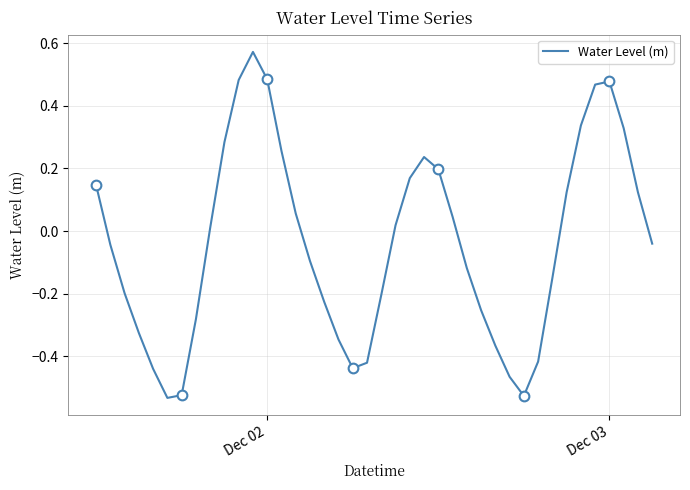

Is it true that Water Level (m) equals 0.3 at Dec 03?

False